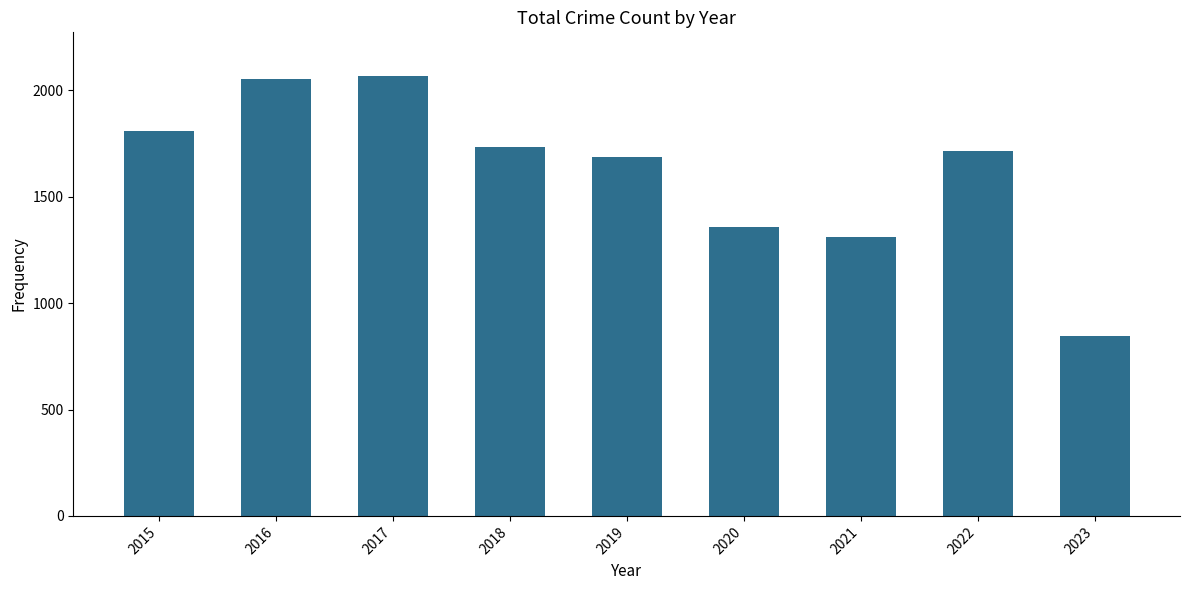

Which category has the lowest value across all series?

2023